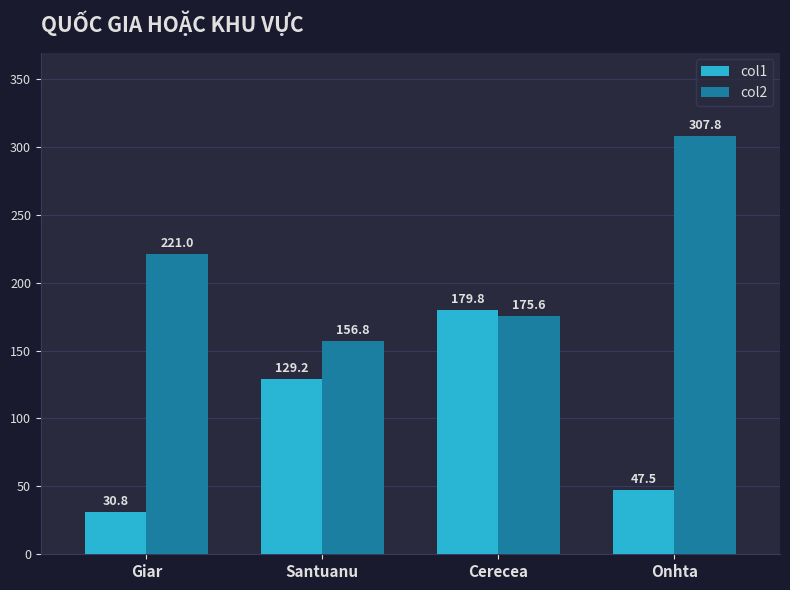

What is the average value of the col2 series?

215.3